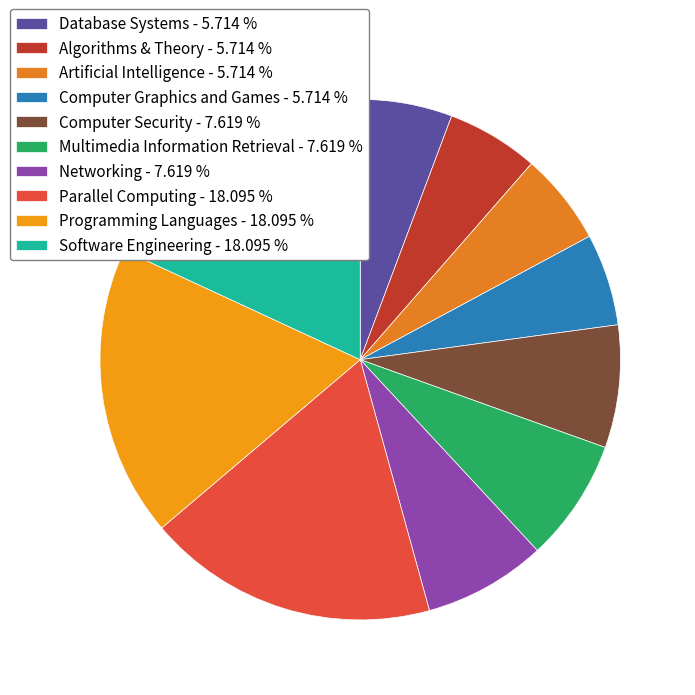

How much of the chart is everything except Artificial Intelligence?

94.3%